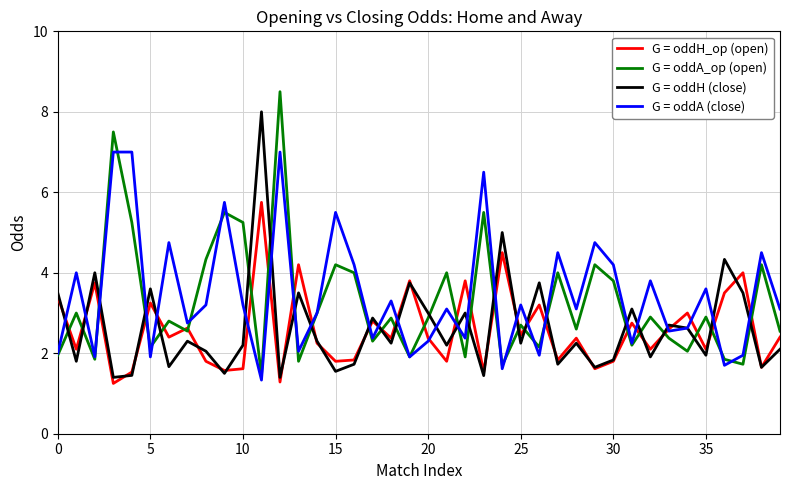

What is the greatest value displayed?

8.5